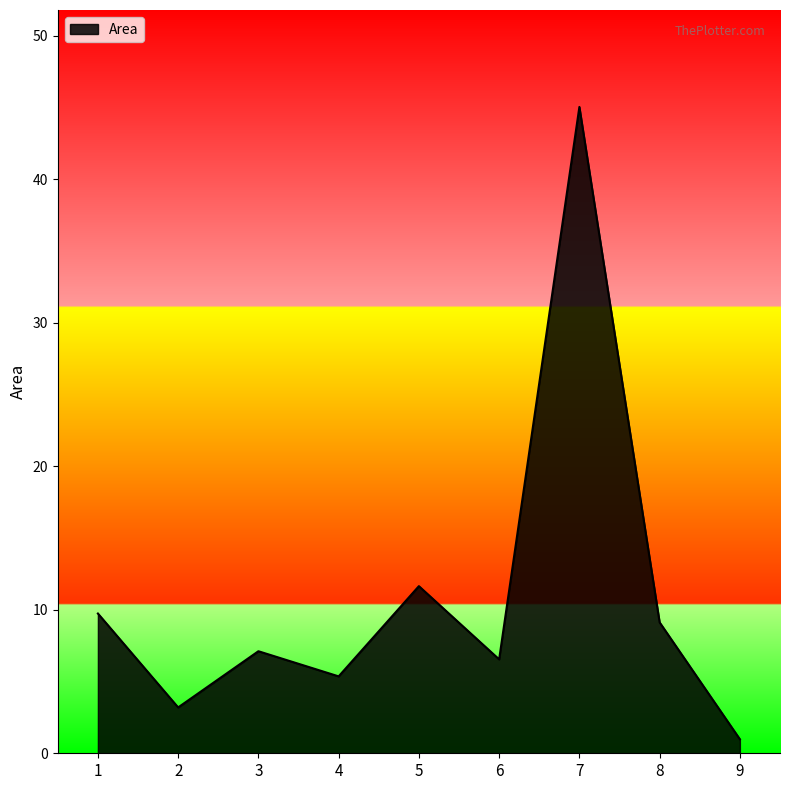

How many lines are shown in the chart?

1